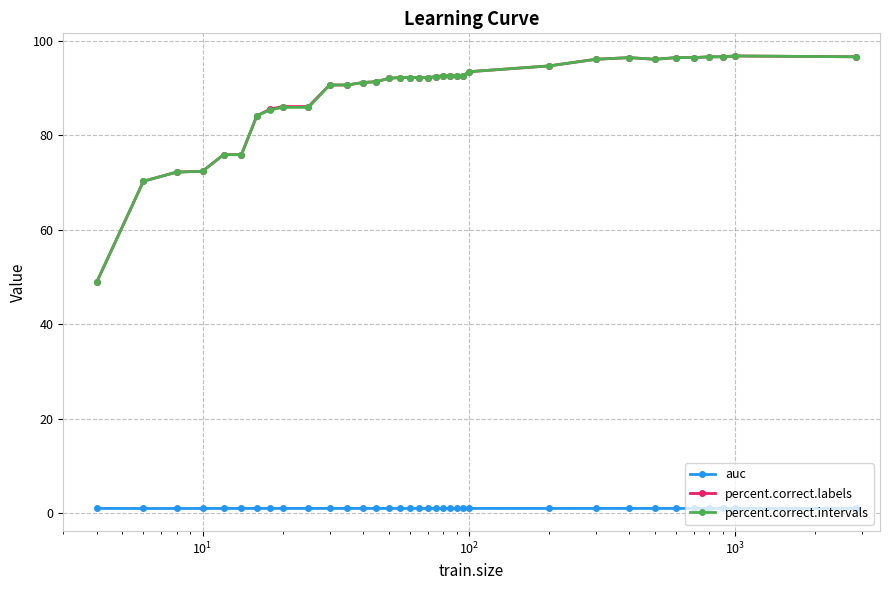

At how many categories does at least one series exceed 45?

35